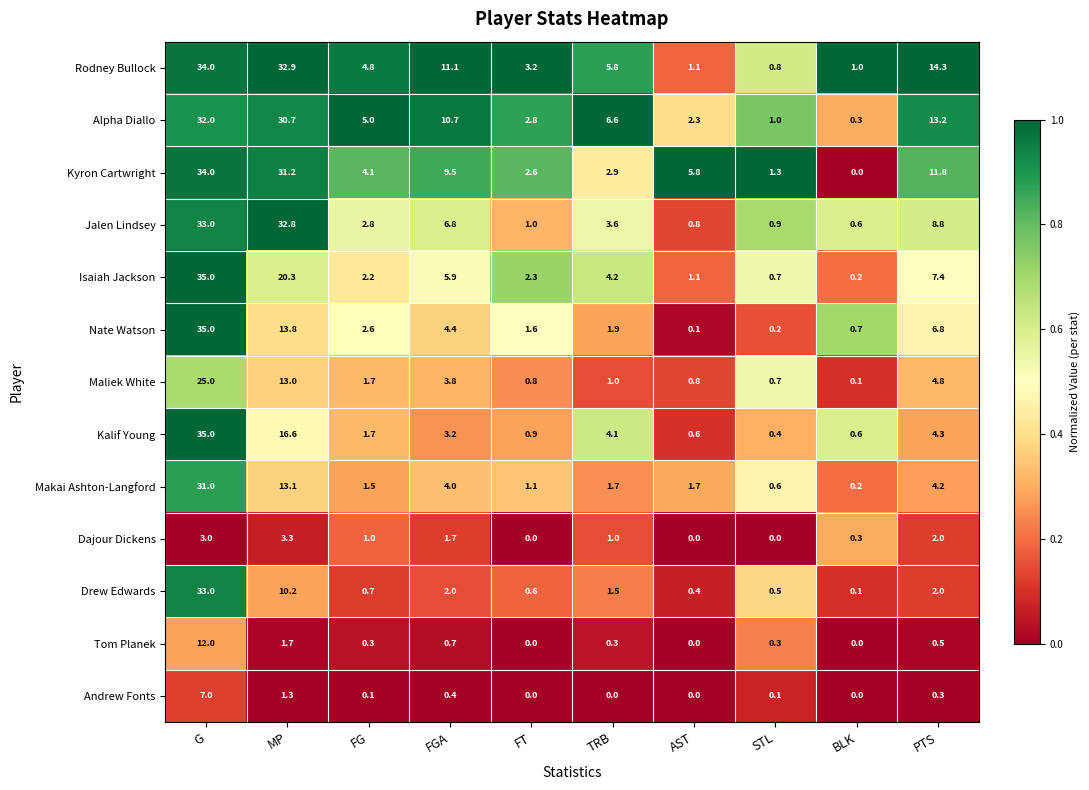

The Isaiah Jackson series shows 0.7 at STL. True or false?

True